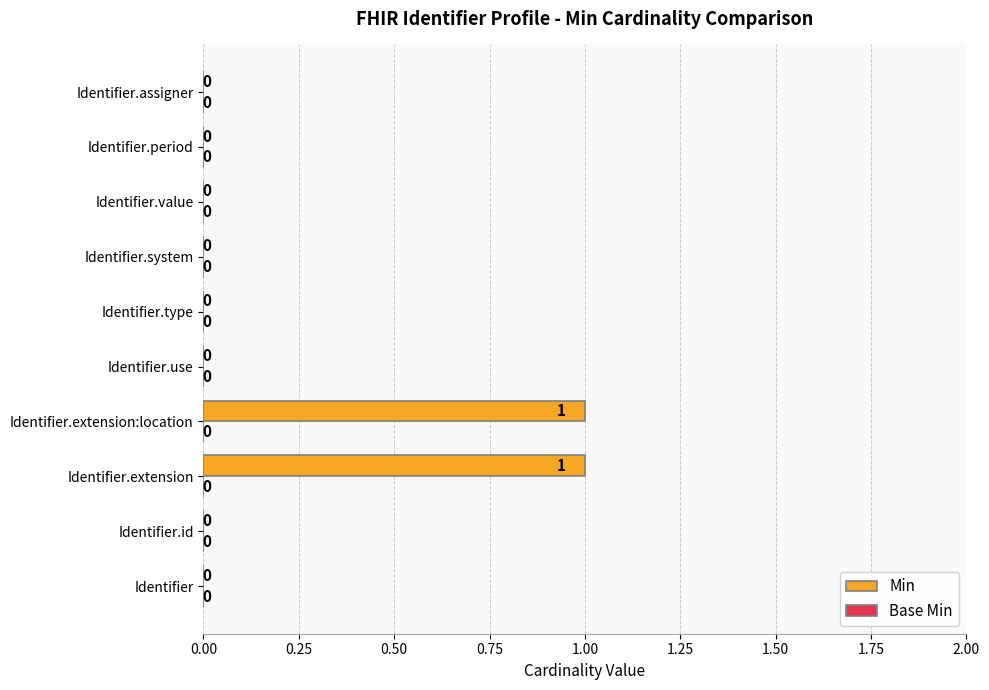

Which has a higher value, Identifier.extension:location or Identifier.id?

Identifier.extension:location